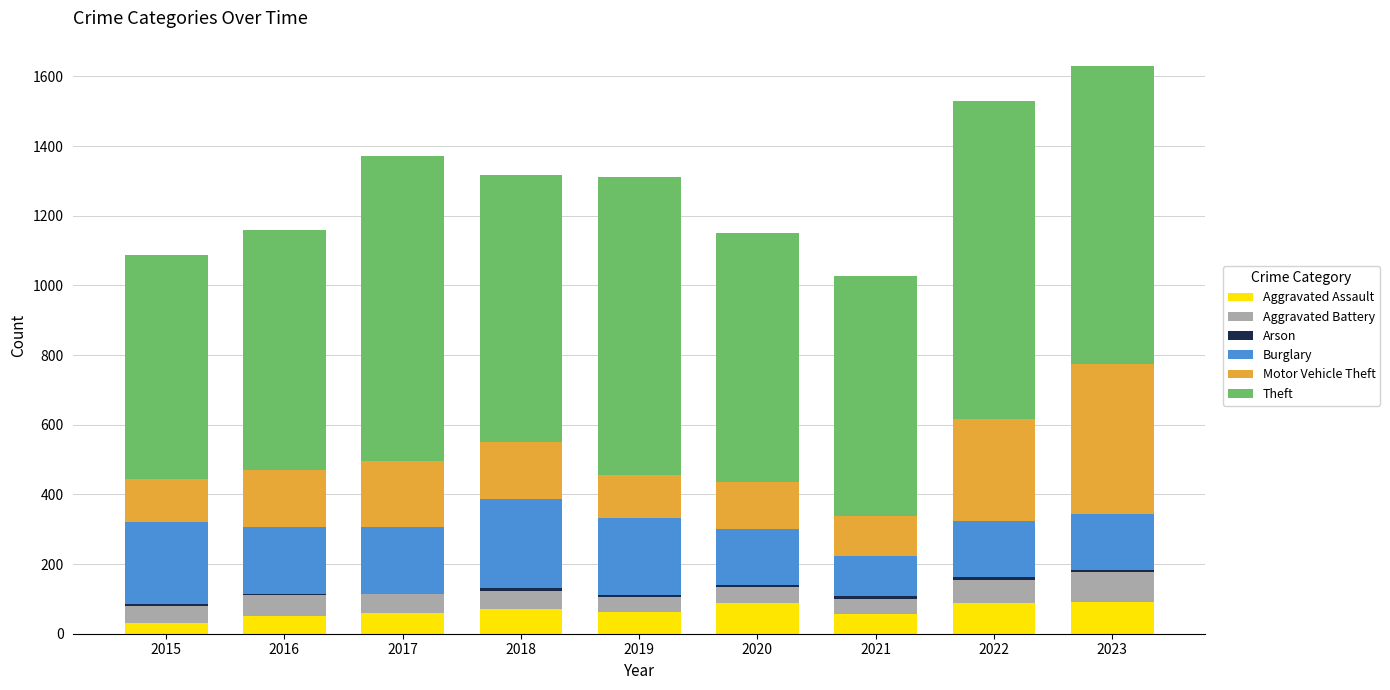

What is the maximum value for Aggravated Assault?

92